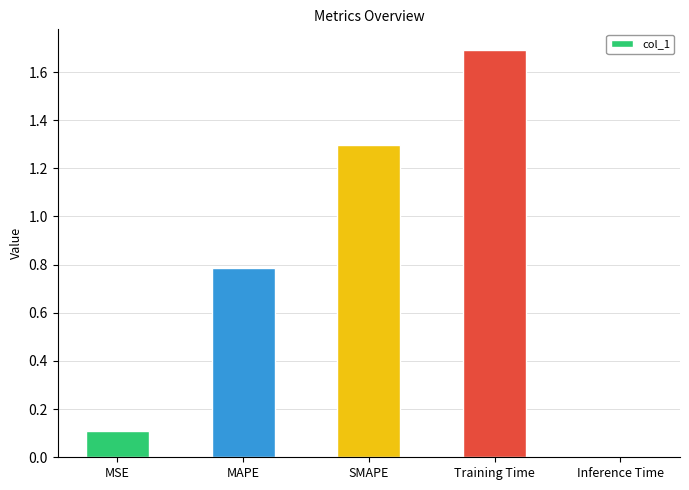

List the labels in order of value, smallest first.

Inference Time, MSE, MAPE, SMAPE, Training Time